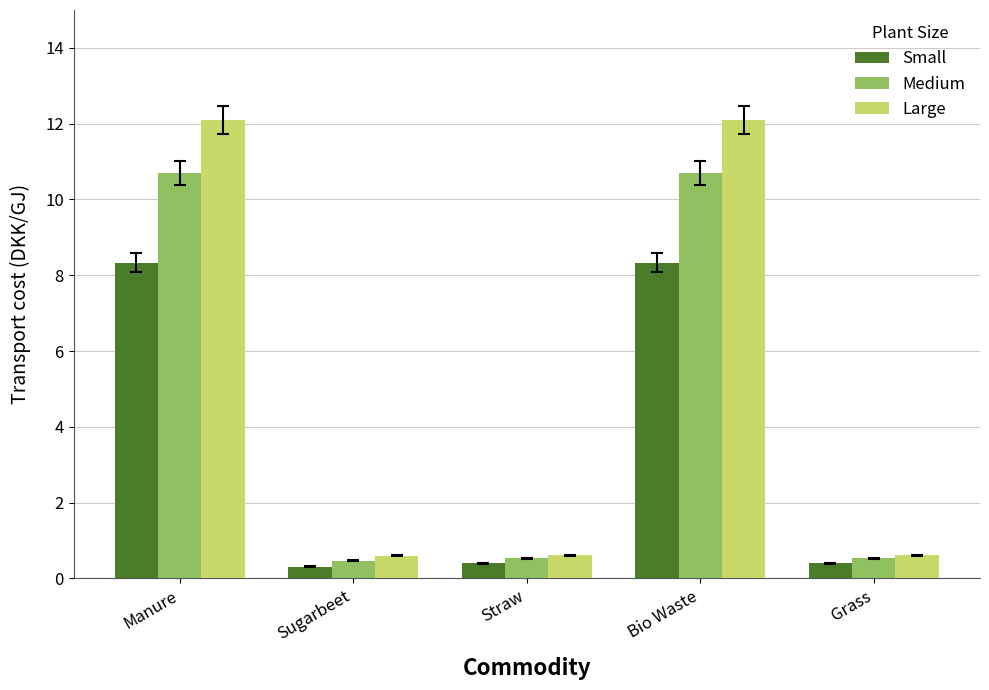

The Large series shows 12.1 at Bio Waste. True or false?

True